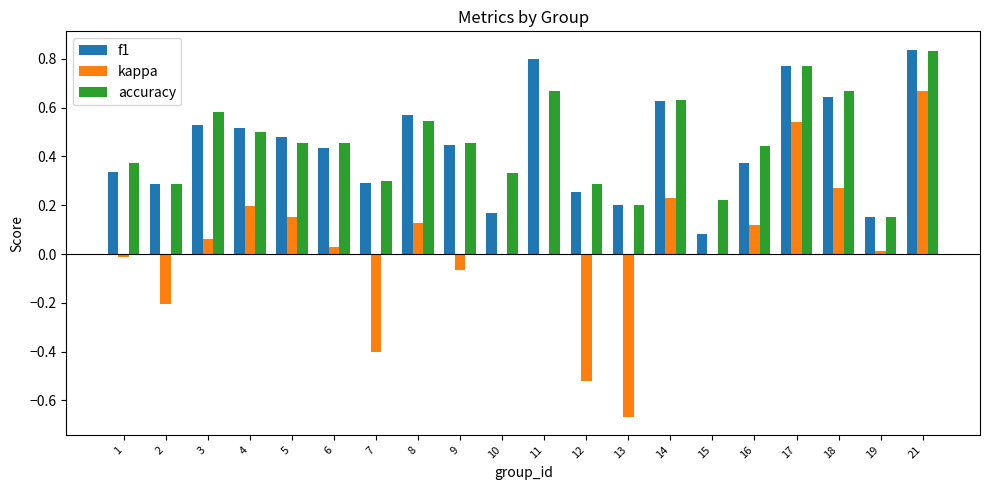

Is it true that kappa equals -0.4 at 7?

True